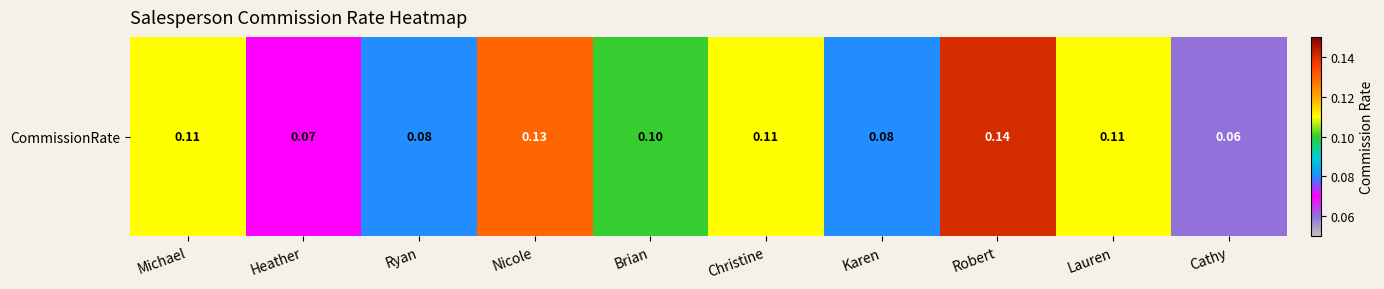

What is the difference between the maximum and second lowest values?

0.1